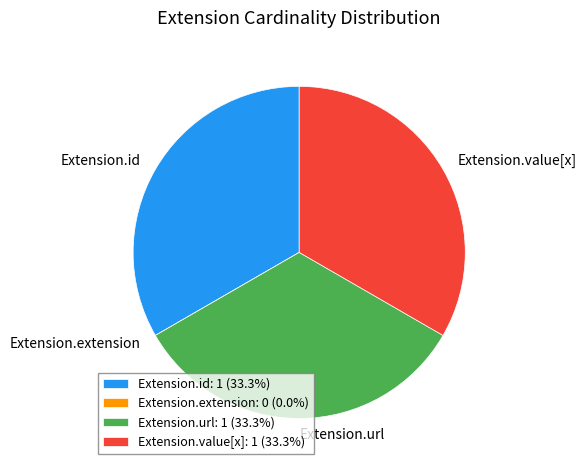

Does Extension.value[x]: 1 (33.3%) account for over 50% of the chart?

No